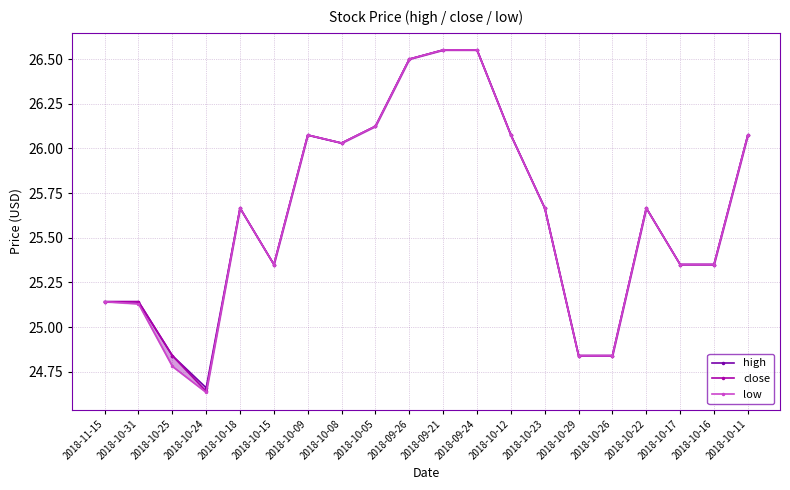

How many lines are shown in the chart?

3